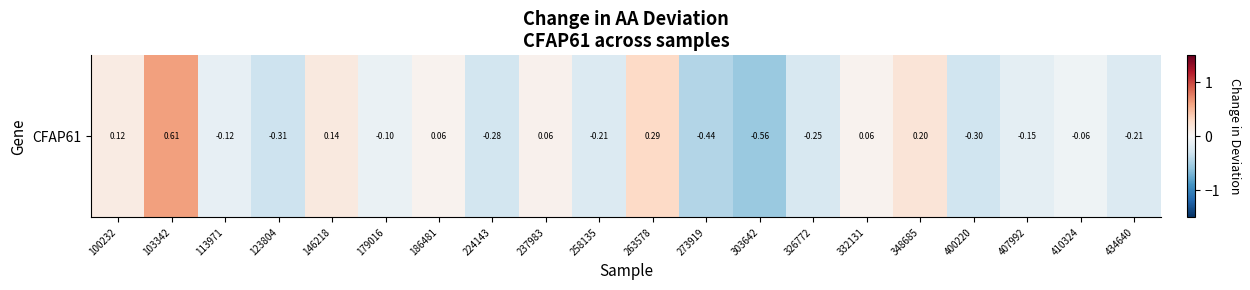

Read the value at 326772.

-0.2